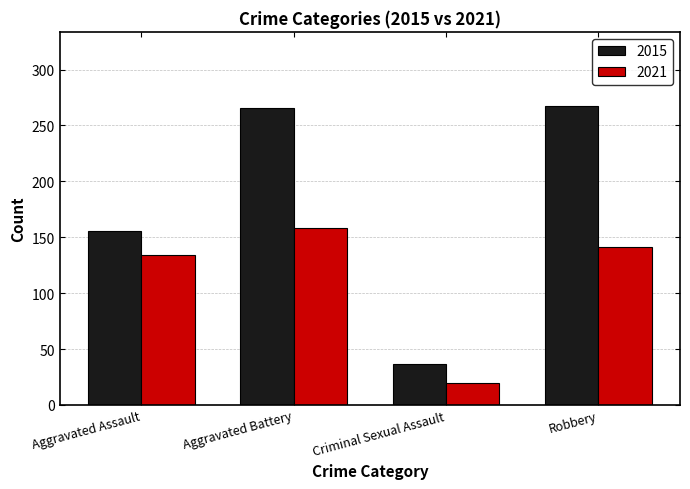

List the series in order of their overall mean, highest first.

2015, 2021